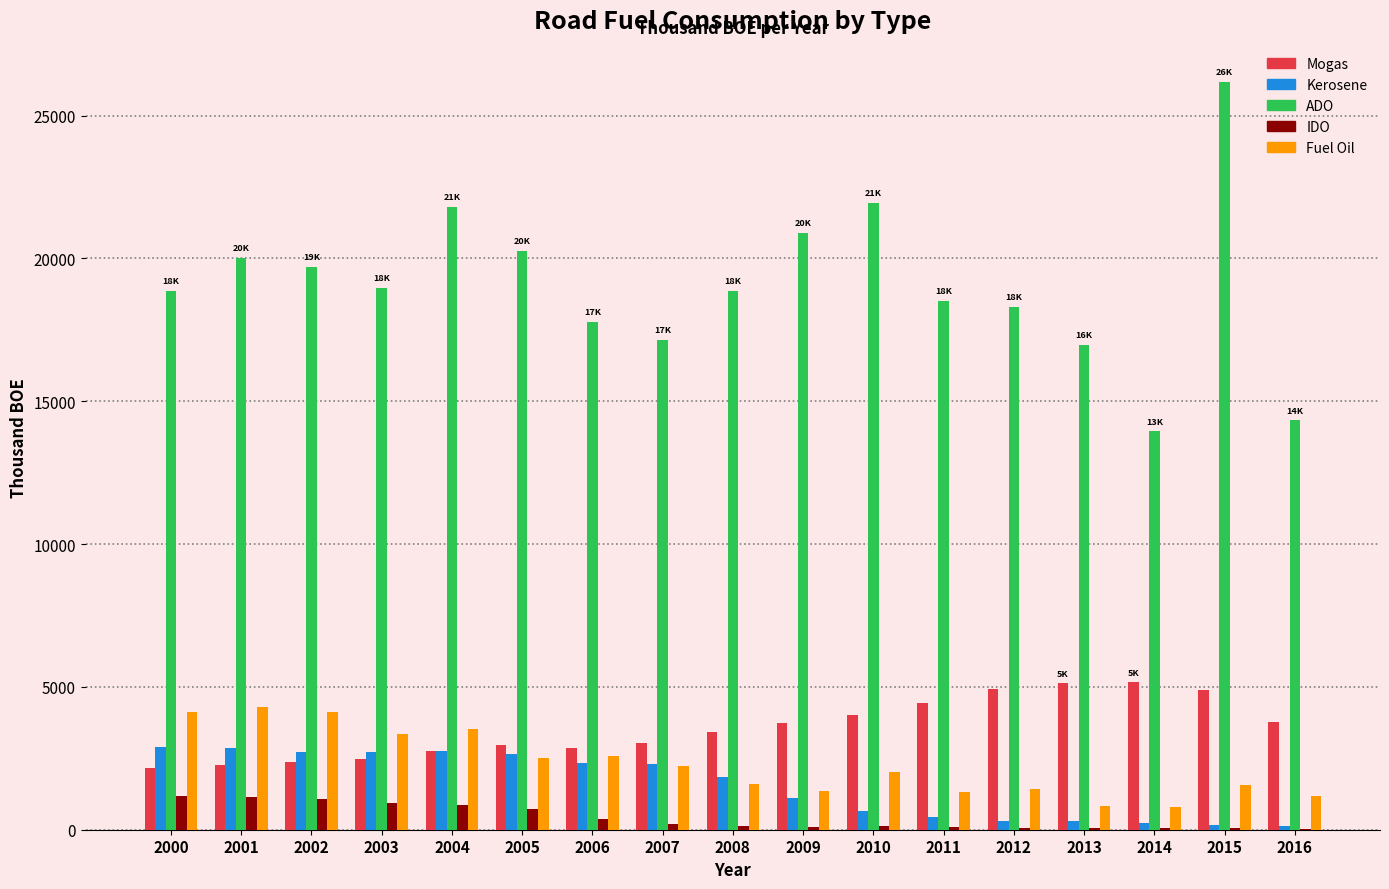

How many groups of bars are there?

17